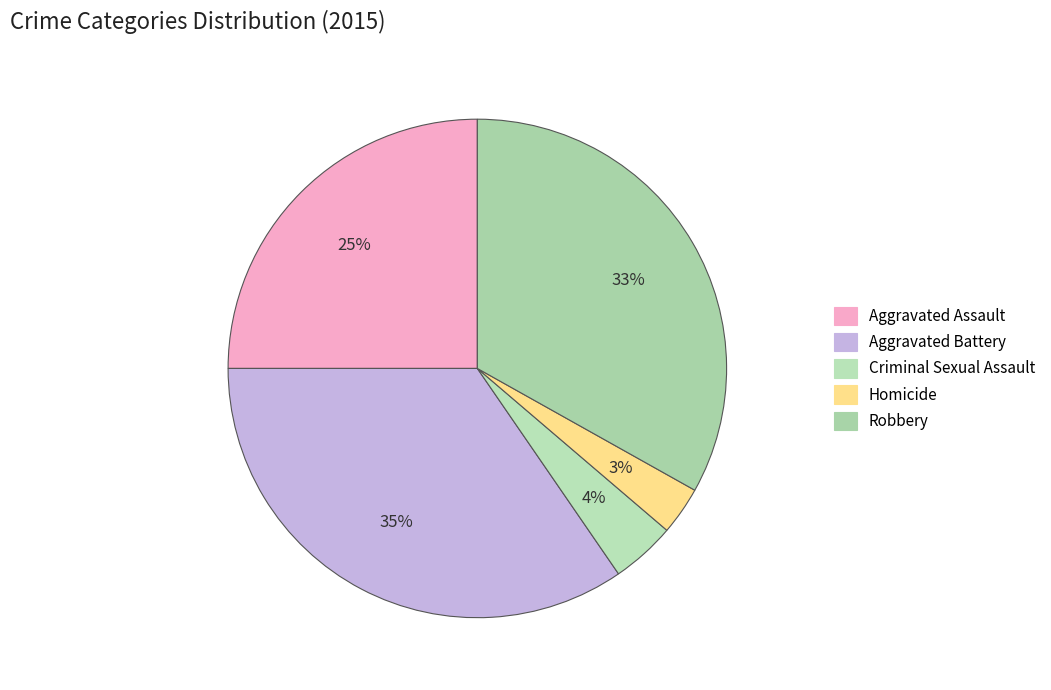

How much of the chart is everything except Aggravated Assault?

75.0%